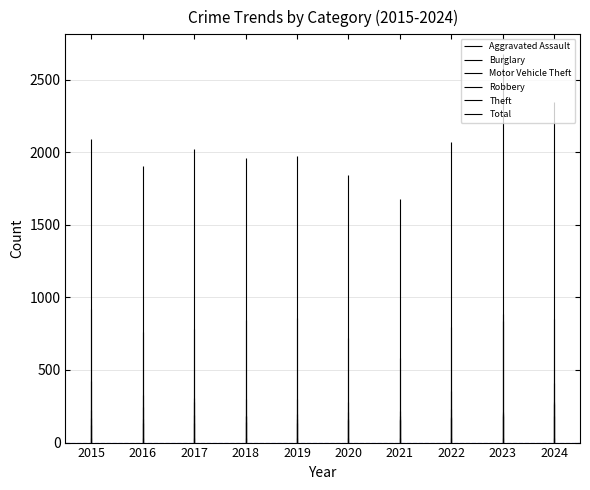

True or false: Theft has a value of 844 at 2018.

True